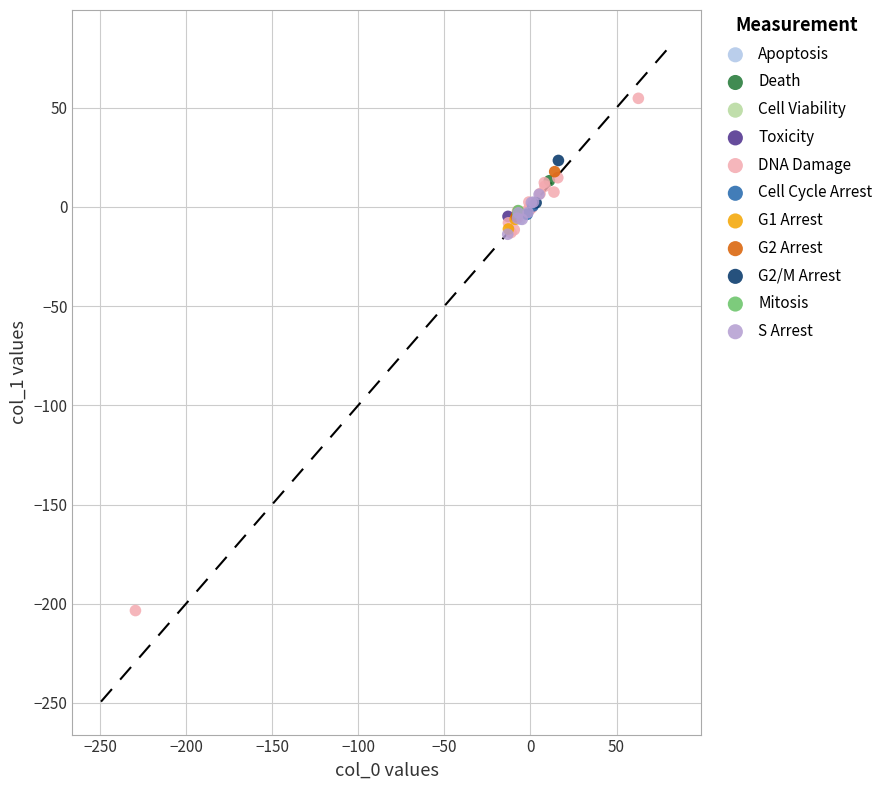

Which series reaches the minimum Y coordinate?

DNA Damage